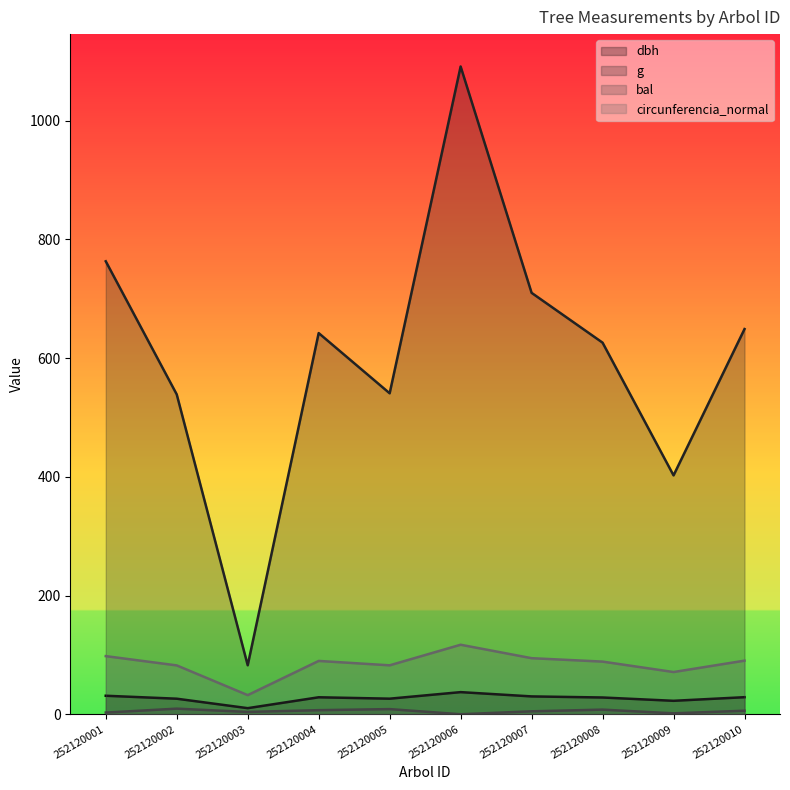

What is the highest value of the bal series?

9.4